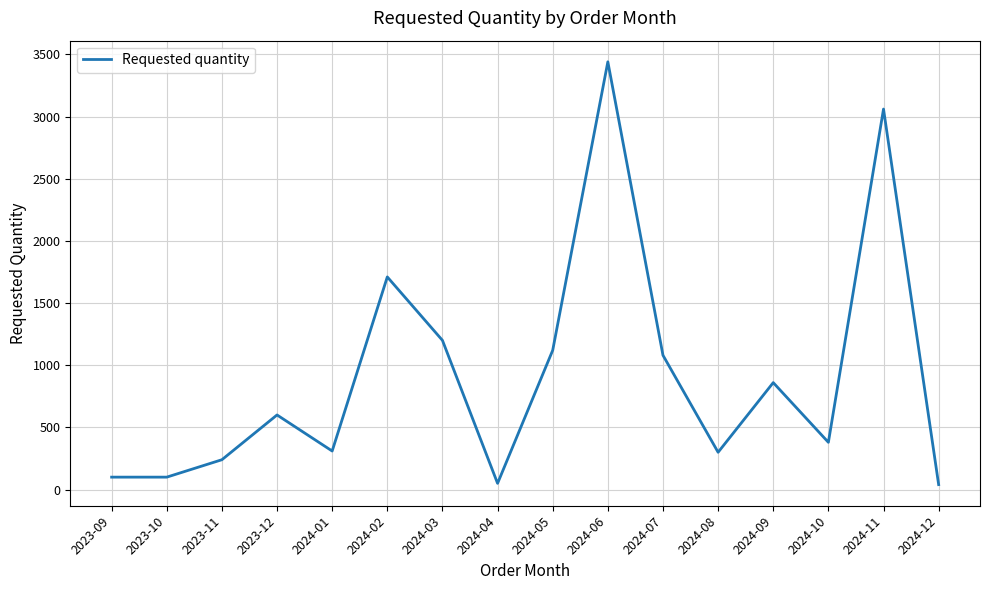

Is it true that the value at 2024-05 is 647?

False